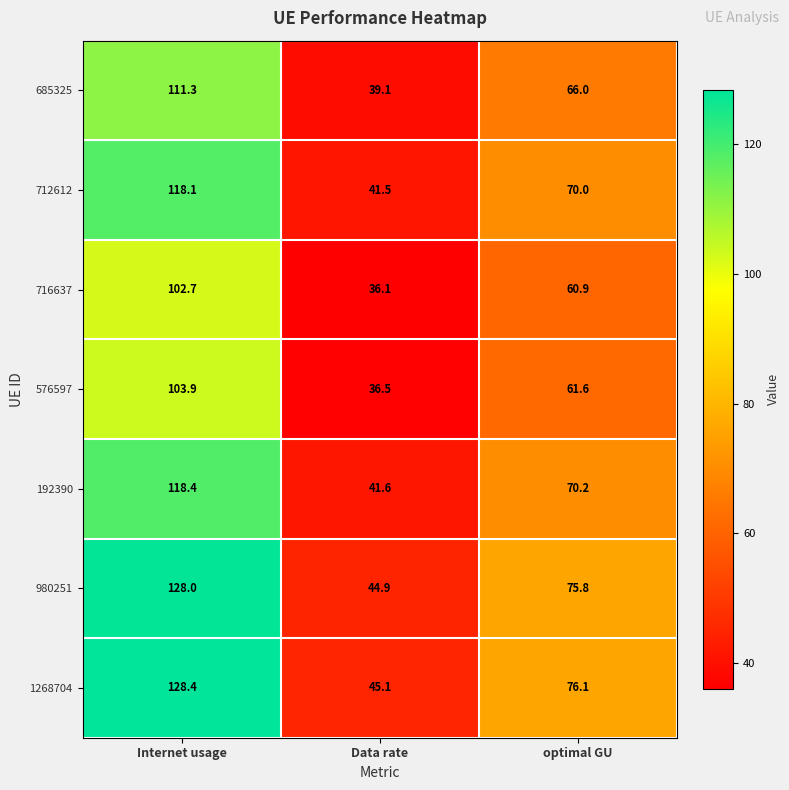

What is the sum of the 192390 values at Data rate and Internet usage?

160.0